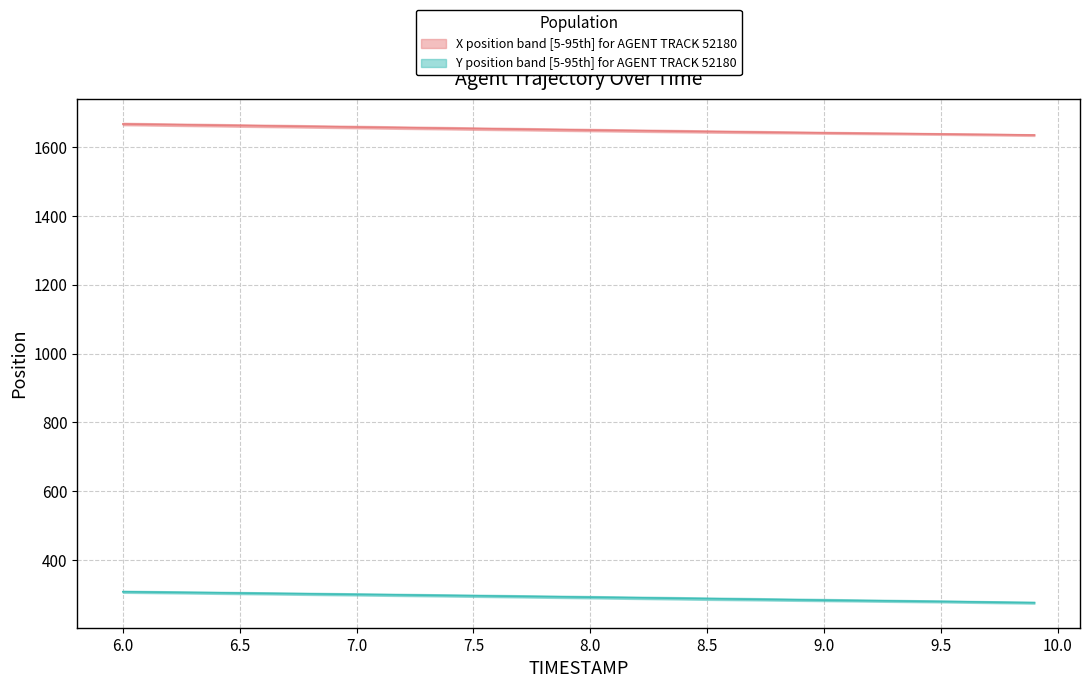

Which label corresponds to the largest value in the chart?

6.0